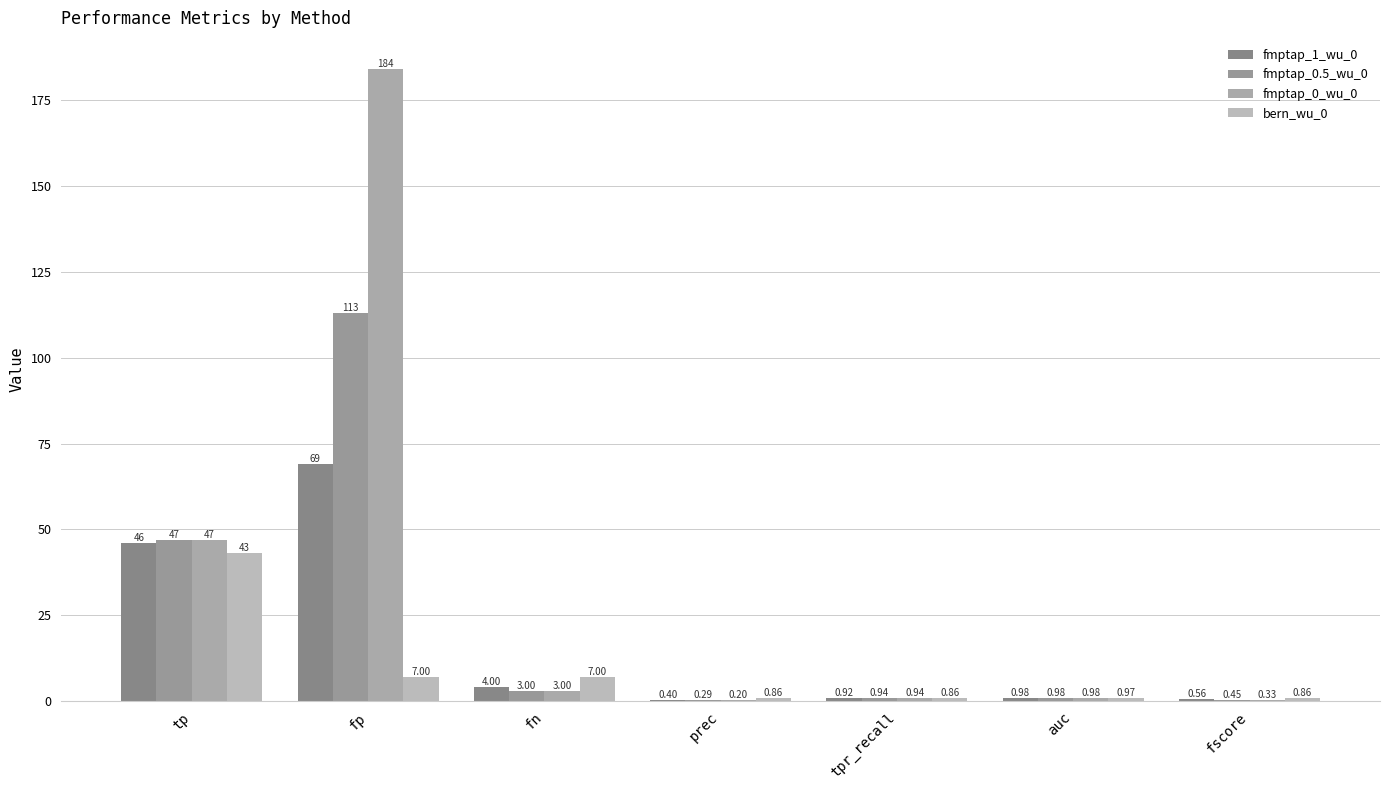

The bern_wu_0 series shows 1.0 at auc. True or false?

True